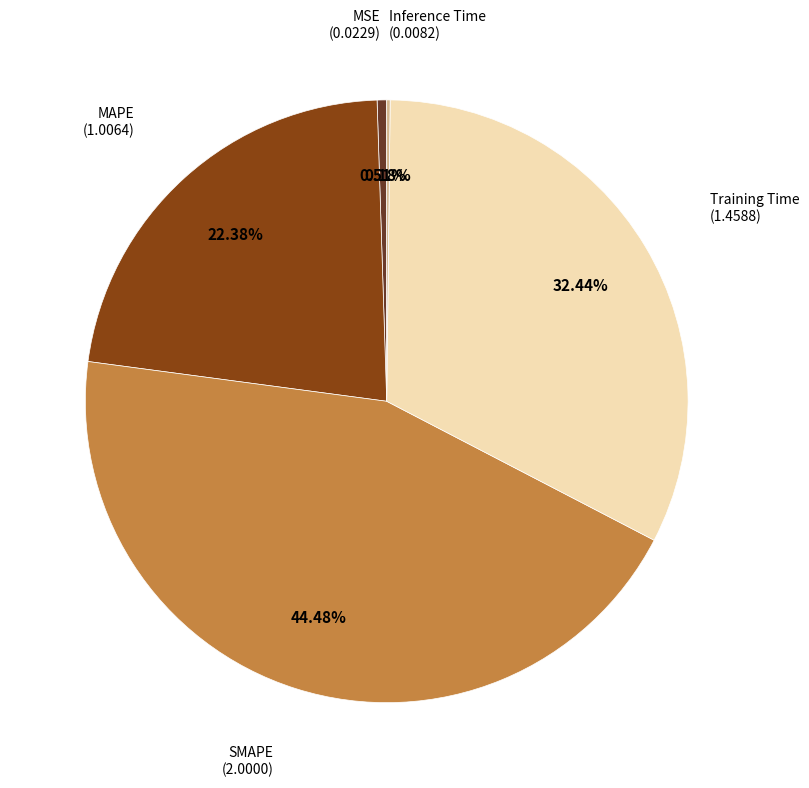

Is there any slice that represents more than half of the pie?

No